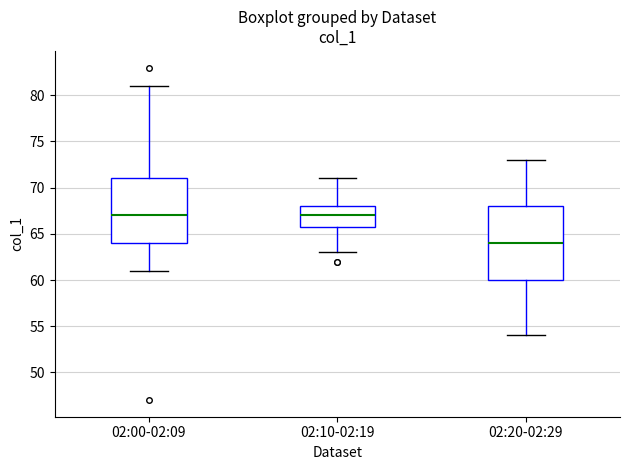

Comparing the boxes themselves (not the whiskers), which one is the tallest?

02:20-02:29